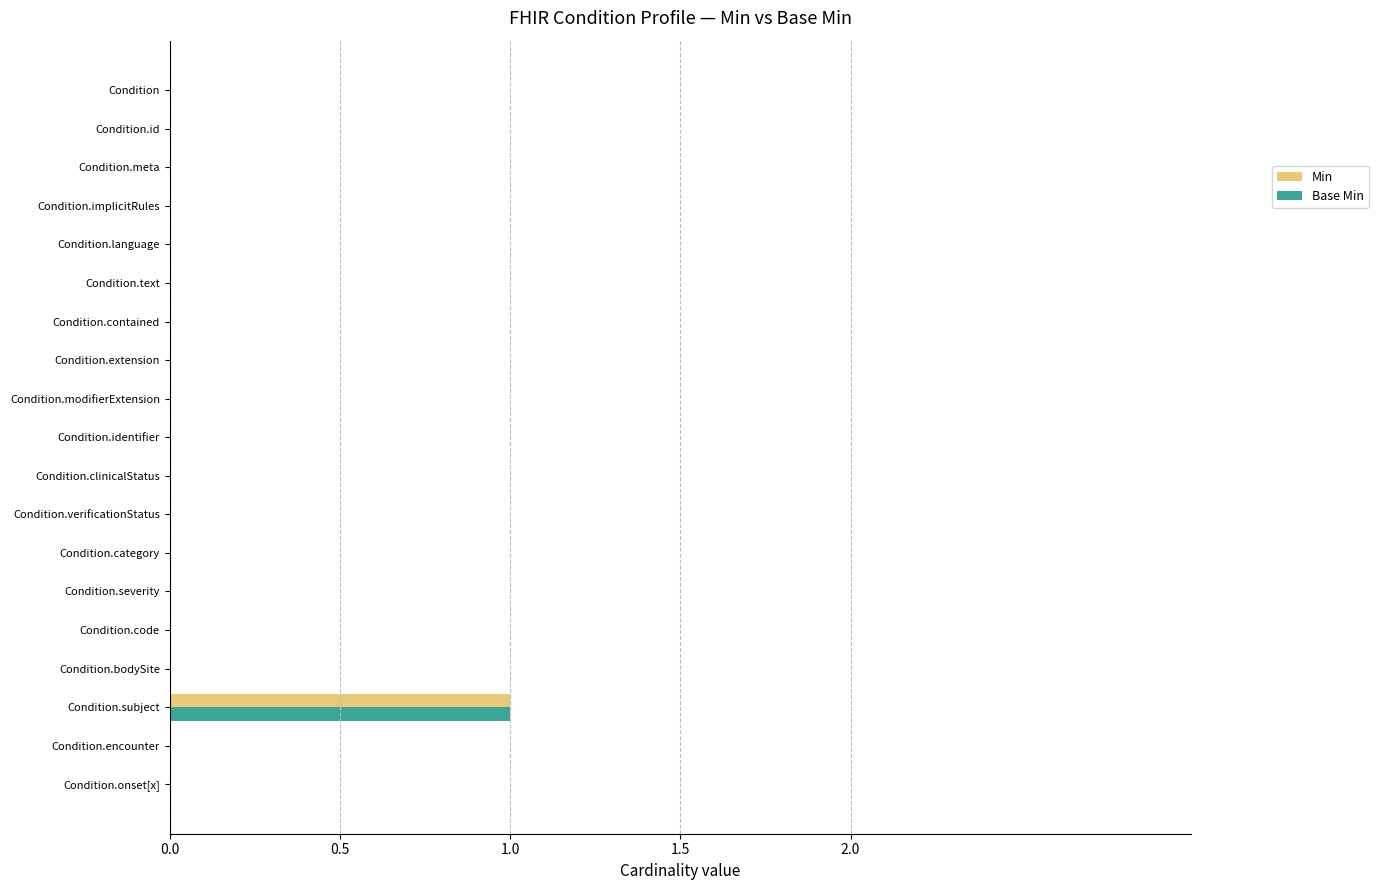

Which label corresponds to the largest value in the chart?

Condition.subject